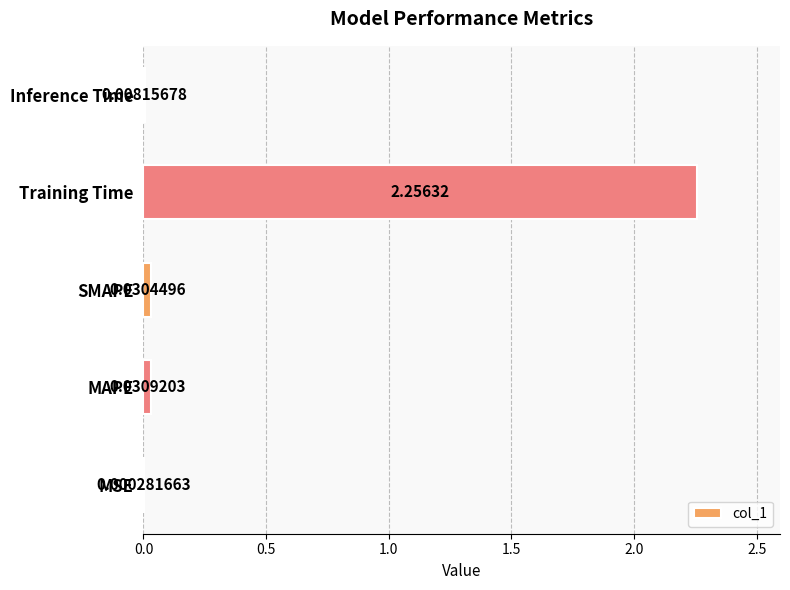

Which label corresponds to the largest value in the chart?

Training Time